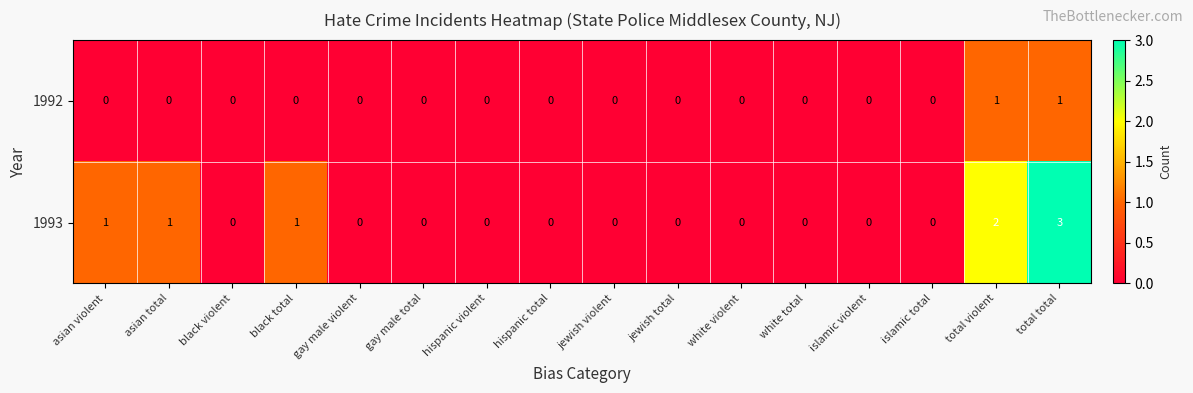

True or false: 1992 has a value of 1 at black total.

False